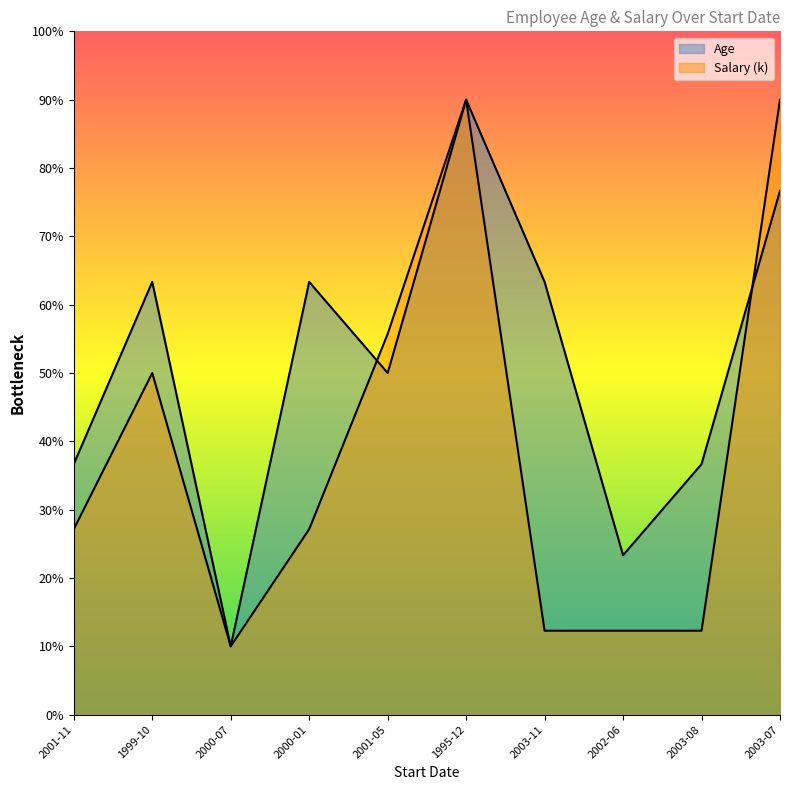

How many distinct data groups are displayed?

2